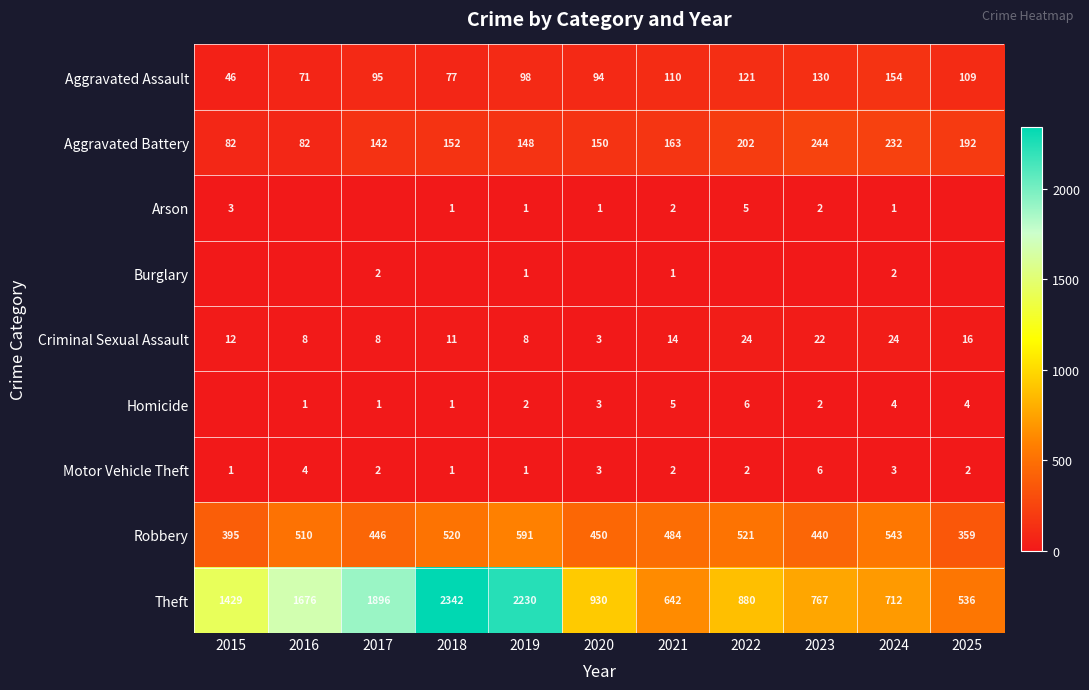

The Robbery series shows 520 at 2018. True or false?

True